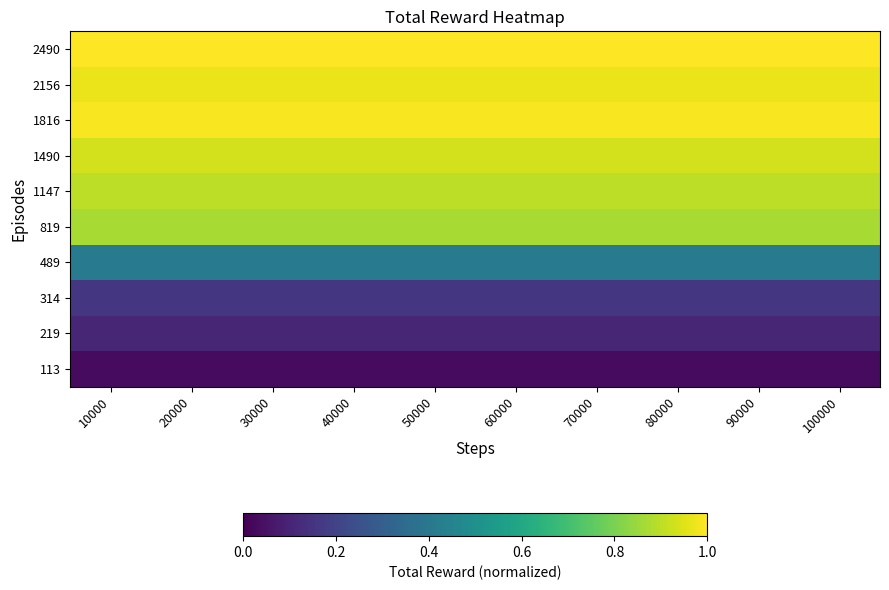

How many series are shown in this chart?

10